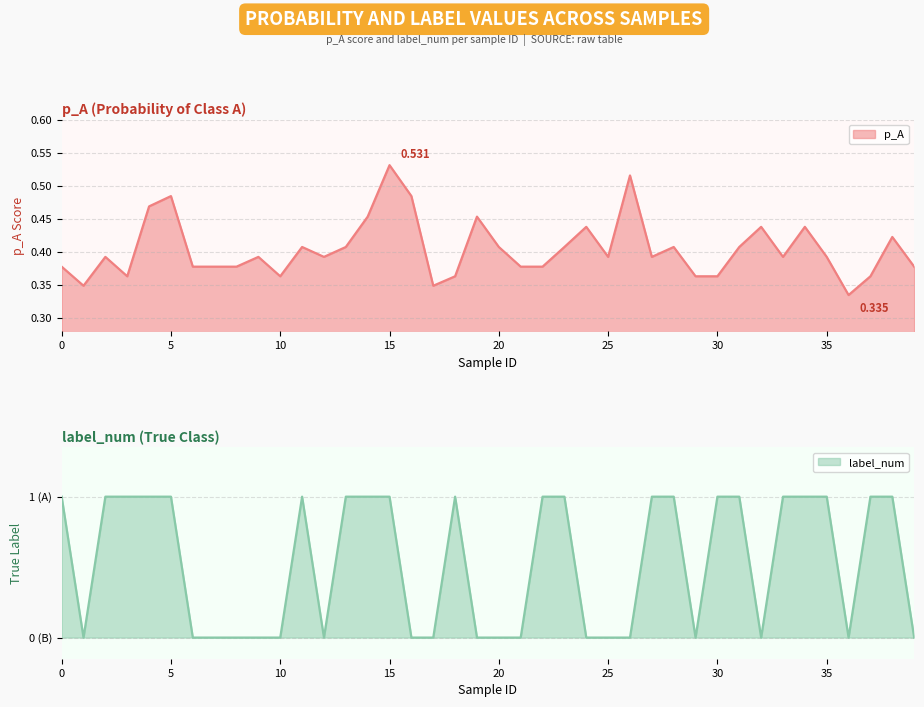

At which label is label_num closest to 0?

1